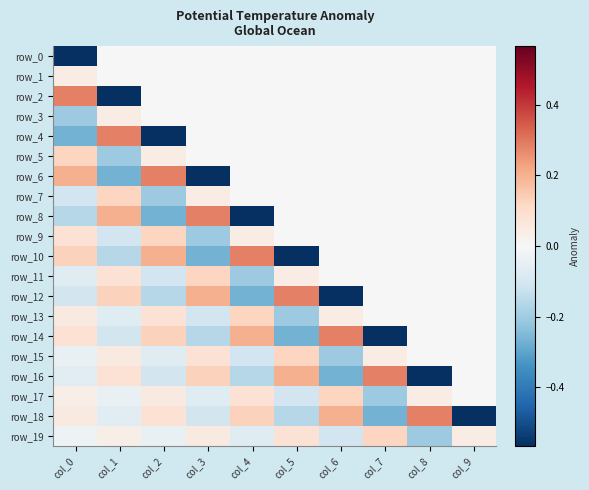

What value does the row_0 series have at col_0?

-0.6